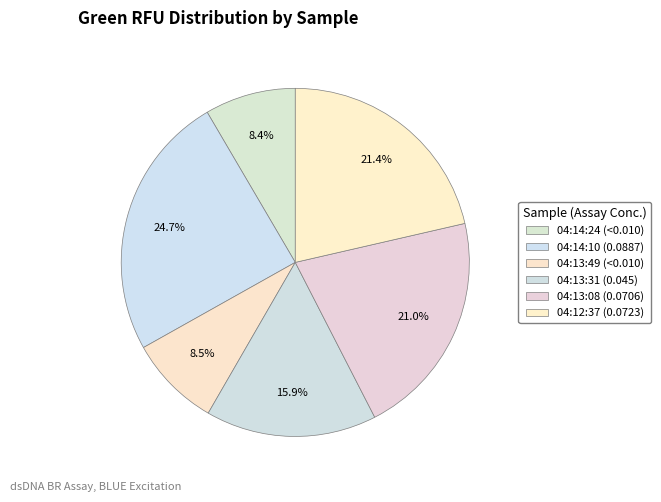

Is it true that 04:13:31 (0.045) is 16% of the pie?

True